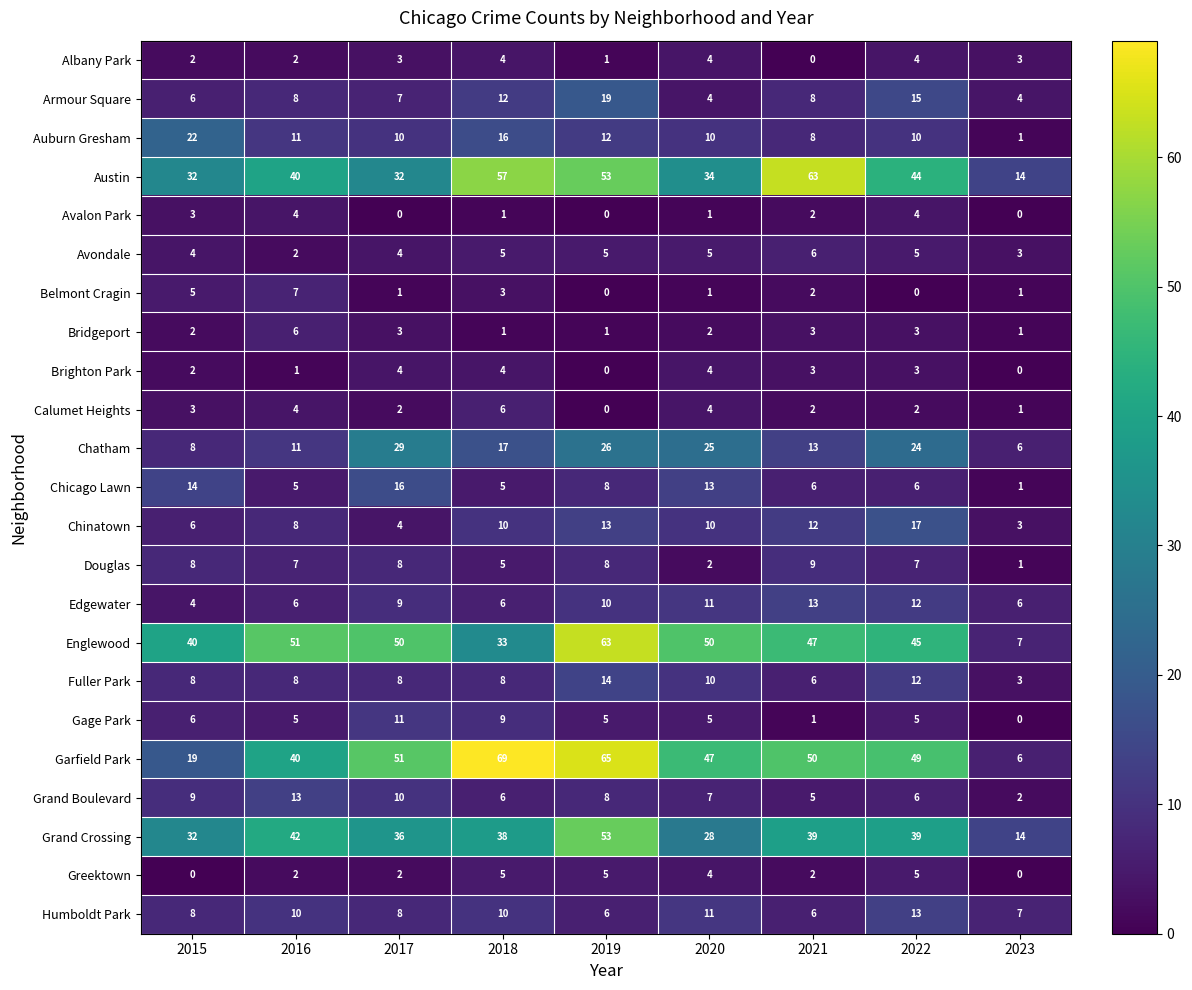

What is the maximum value shown in the chart?

69